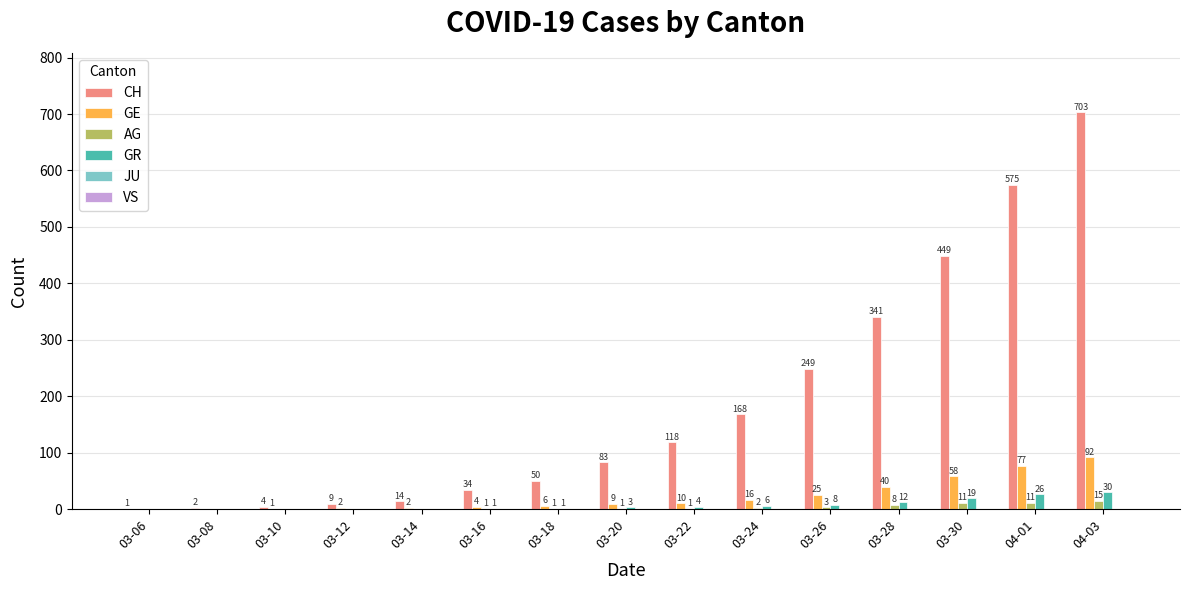

Which series has the widest spread of values?

CH